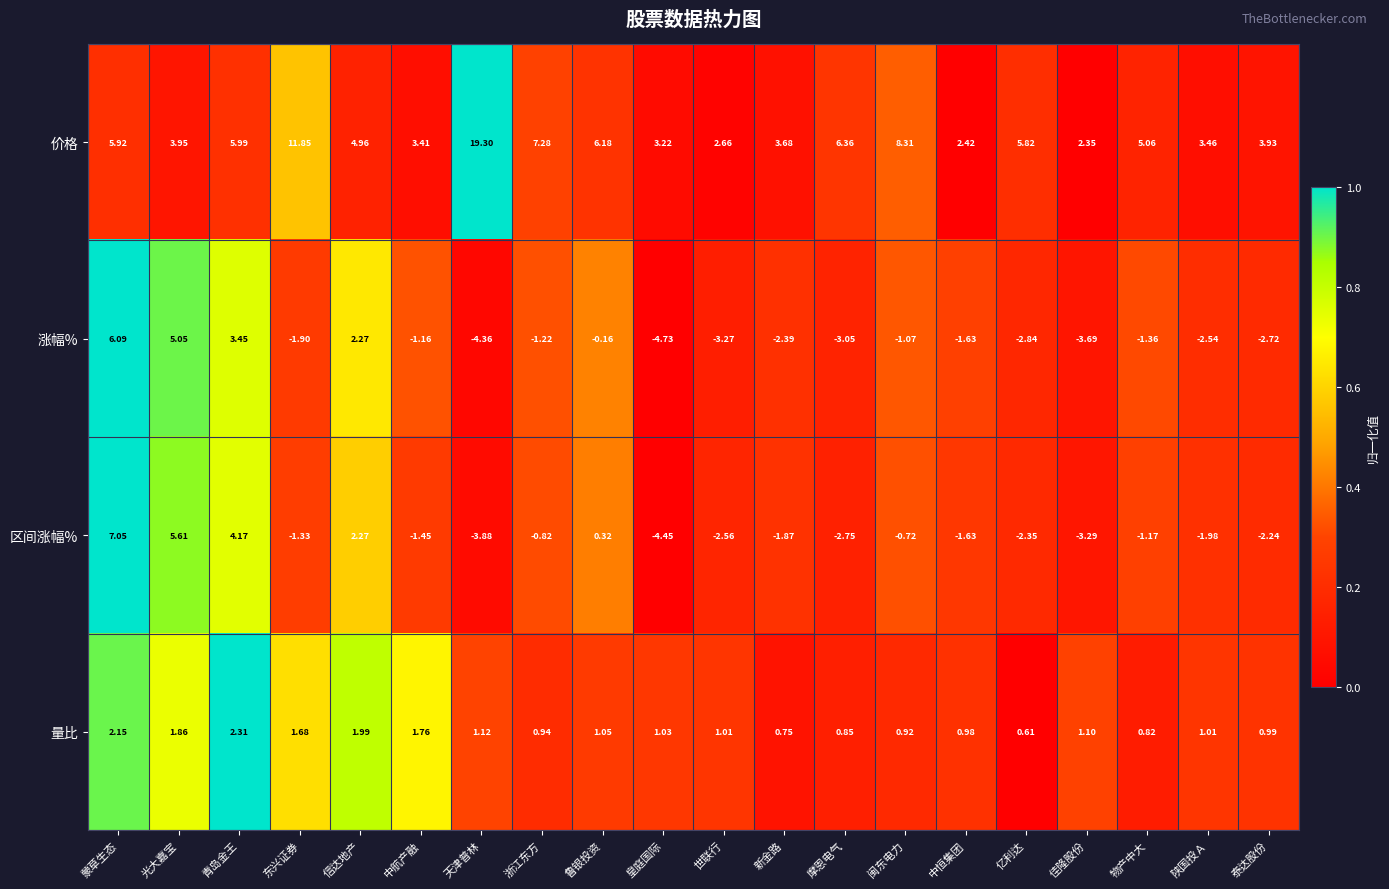

Which series has the largest total across all categories?

价格